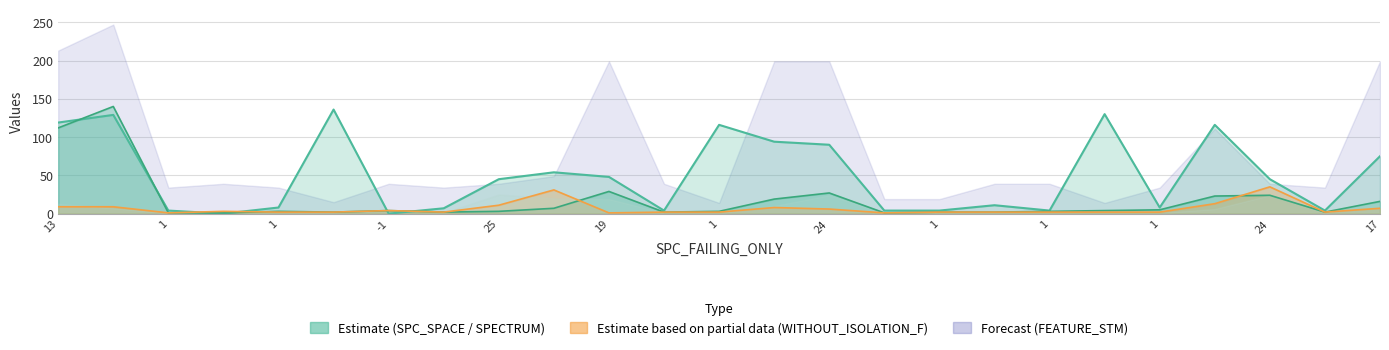

What is the average value of the WITHOUT_ISOLATION_F (line) series?

6